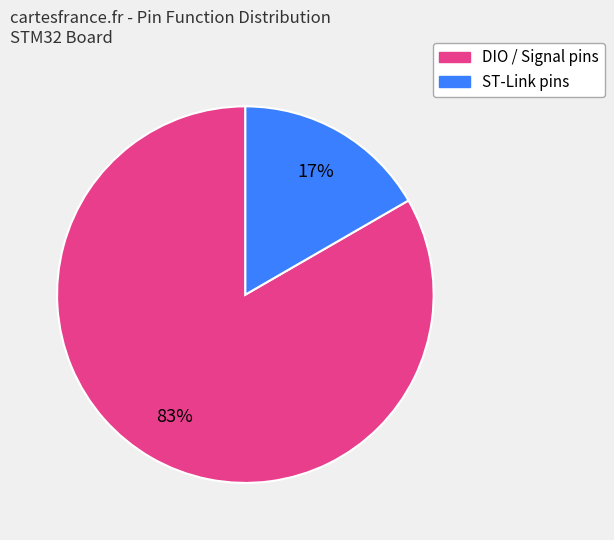

To the nearest percent, what is the average slice percentage?

50%